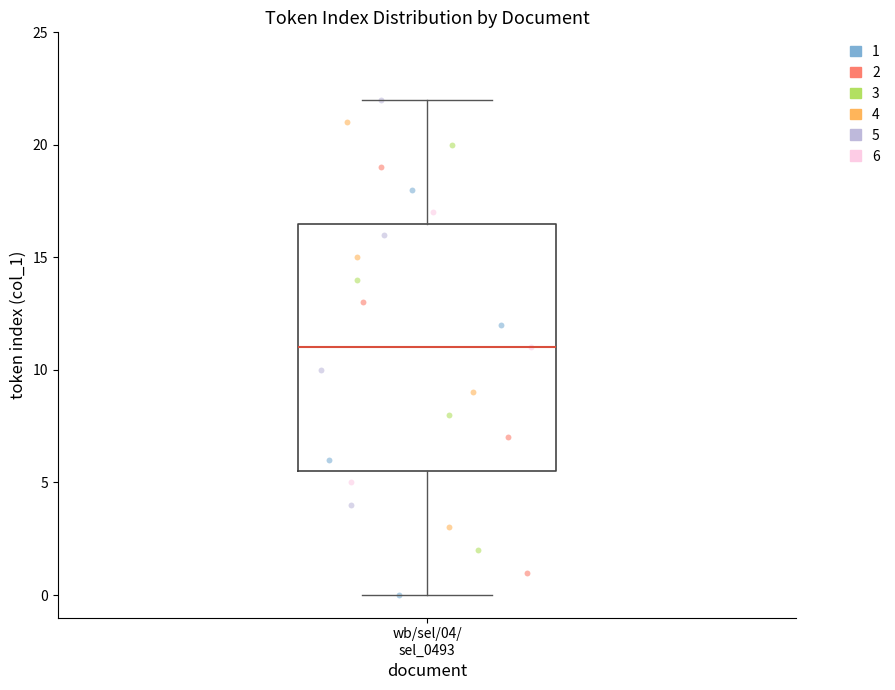

Where does the lower whisker of the box for wb/sel/04/ sel_0493 end on the y-axis? The values are not printed on the chart, so give them approximately, as read against the axis.

0.0